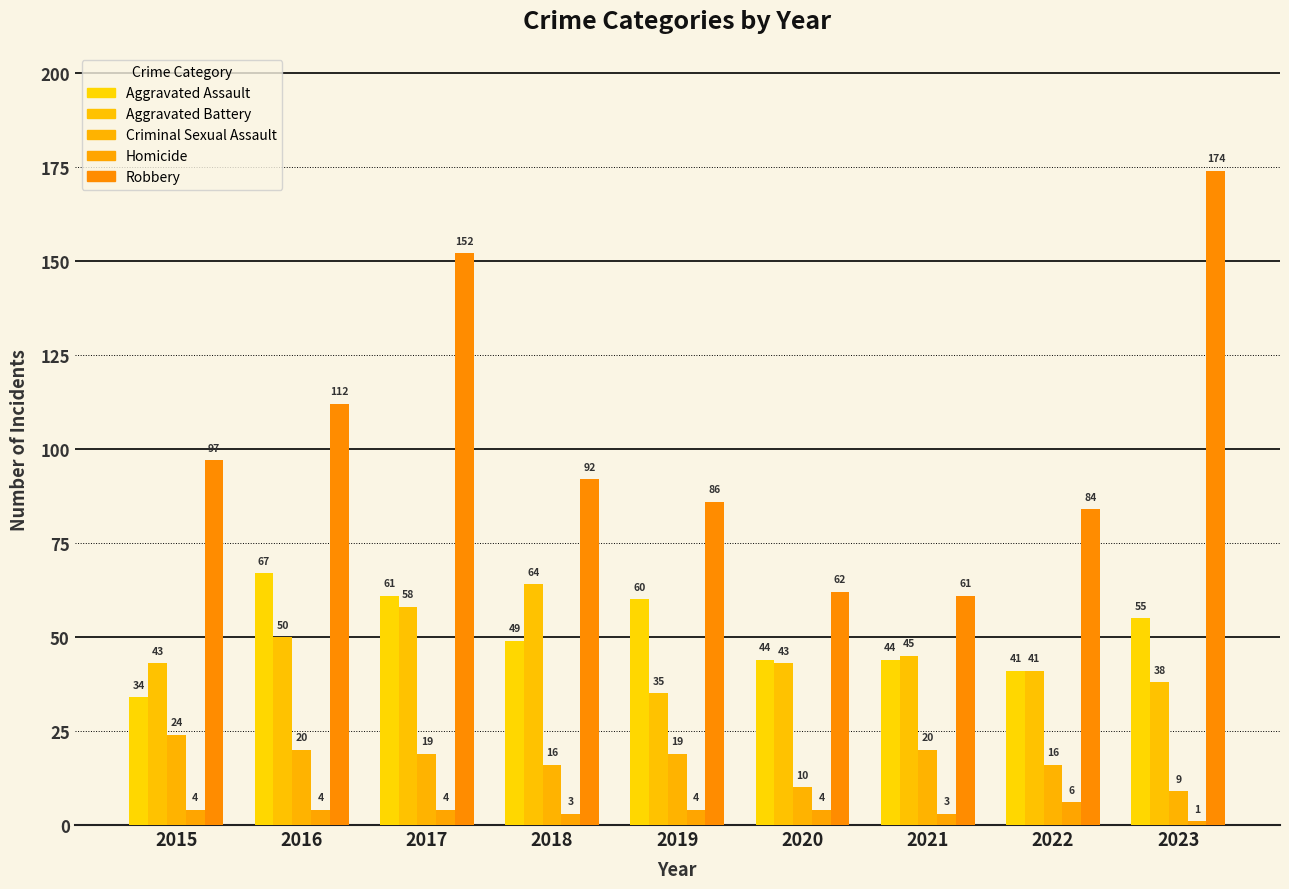

What is the spread (max minus min) of values at 2021?

58